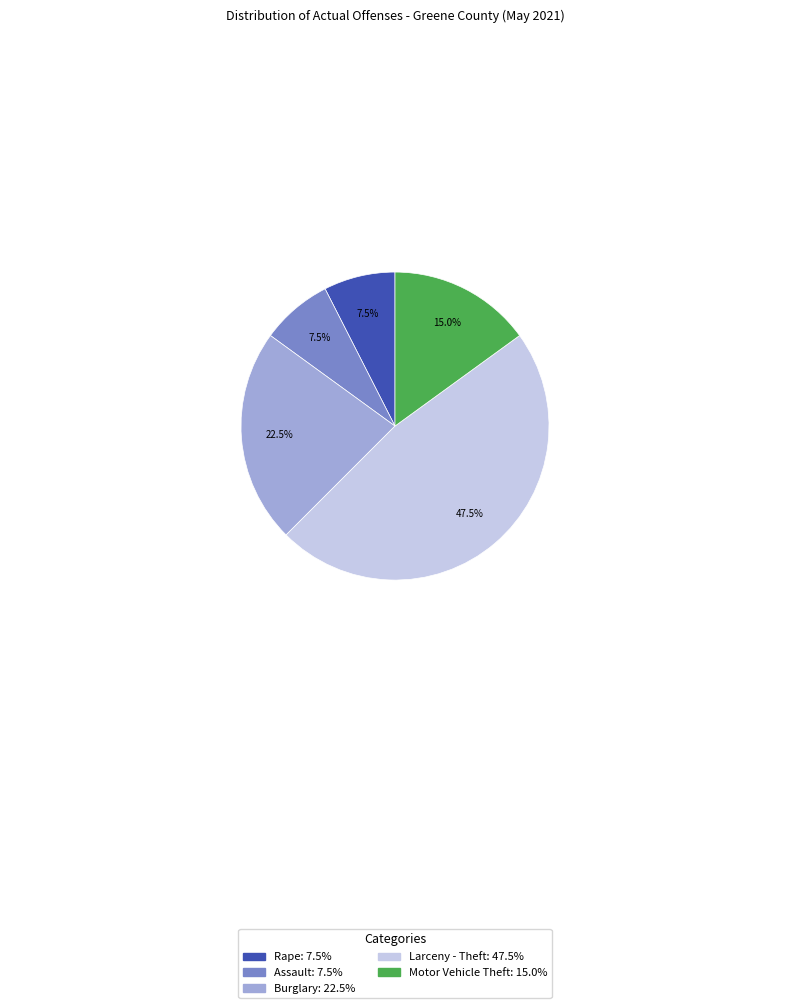

To the nearest percent, what is the difference between the largest and smallest slice percentages?

40%